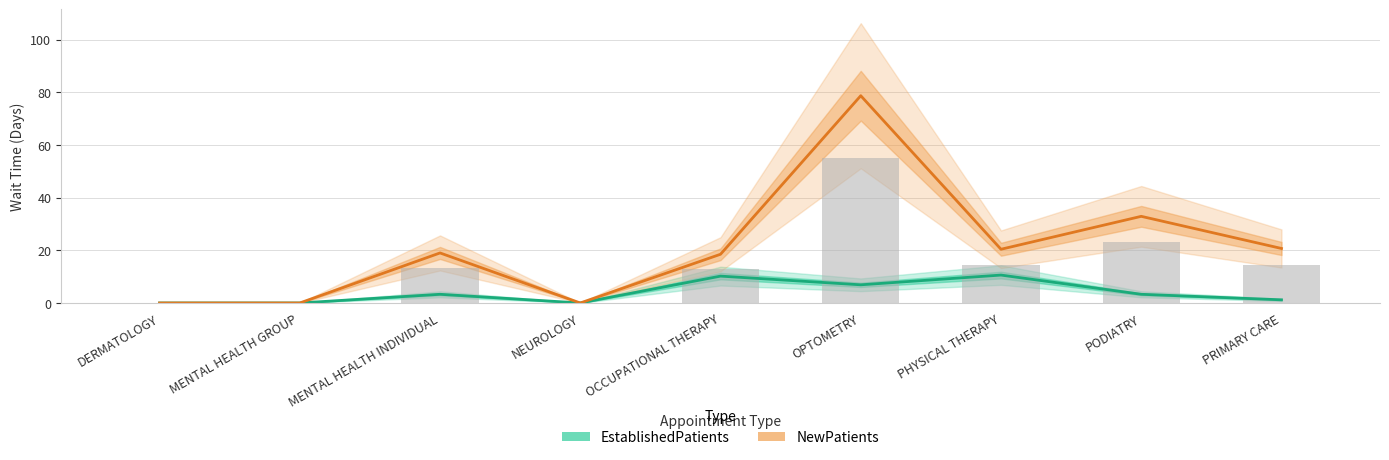

At DERMATOLOGY, list the series in order from smallest to largest.

EstablishedPatients, NewPatients